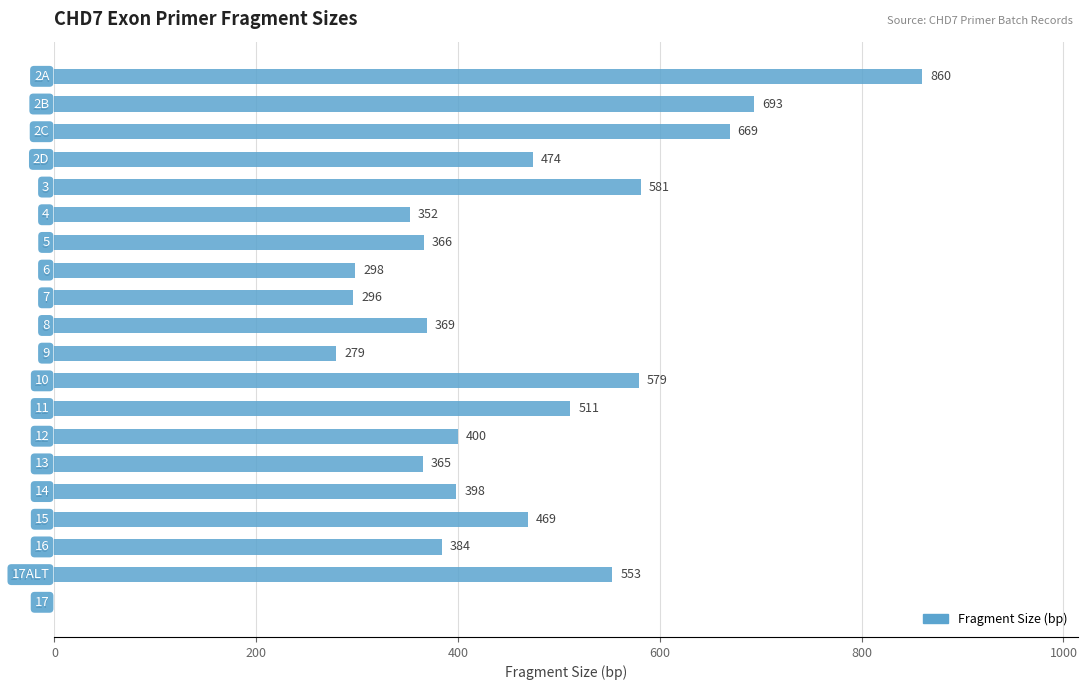

Reading top to bottom, extract all data points from this chart.

2A=860	2B=693	2C=669	2D=474	3=581	4=352	5=366	6=298	7=296	8=369	9=279	10=579	11=511	12=400	13=365	14=398	15=469	16=384	17ALT=553	17=0